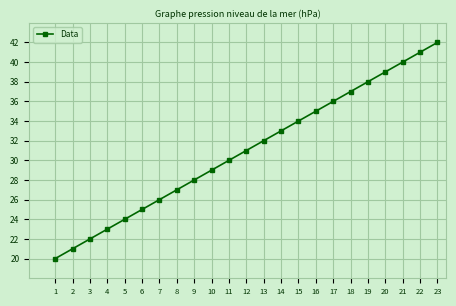

At which category does the chart reach its peak across all series?

23